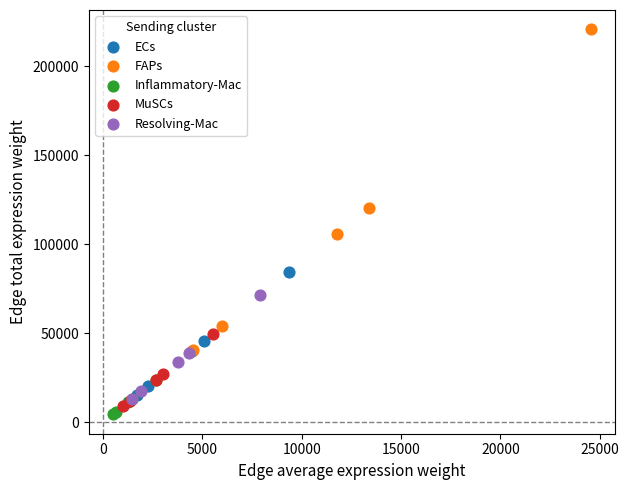

Which series has the widest spread of Y values?

FAPs